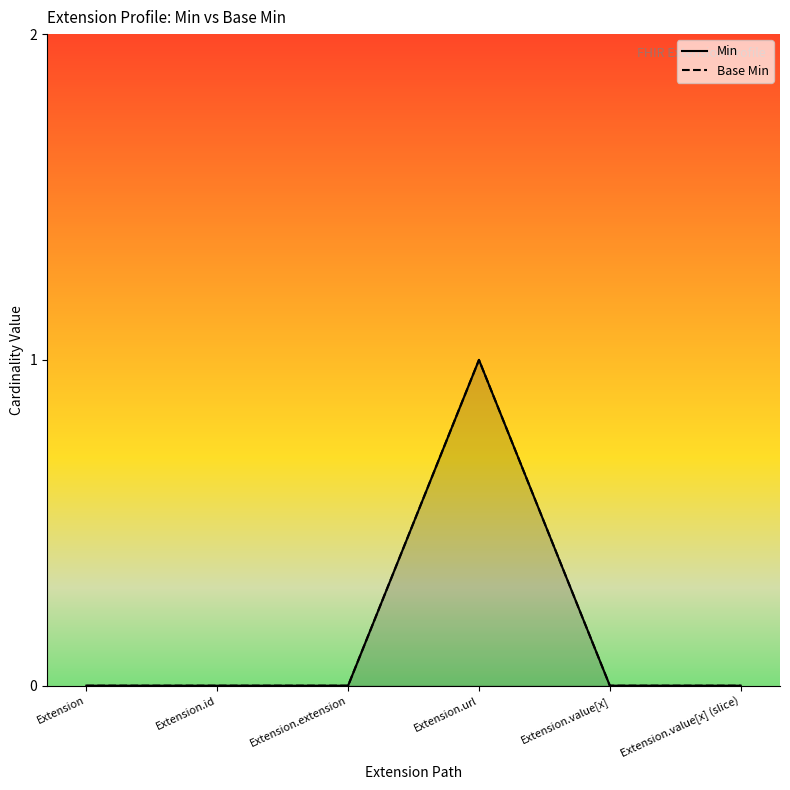

What is the label of the 2nd point from the left?

Extension.id